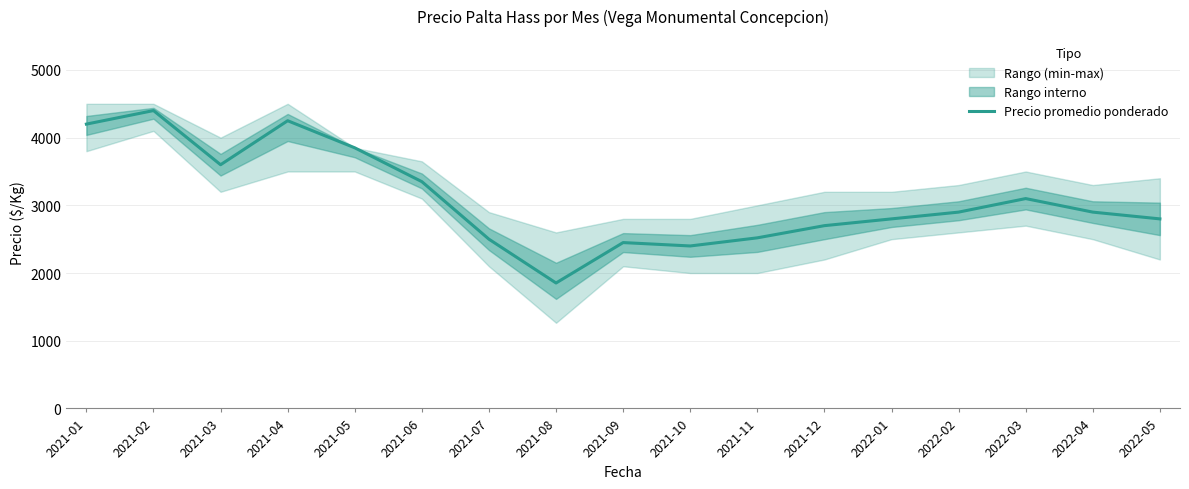

Which has a higher value, 2022-03 or 2021-01?

2021-01